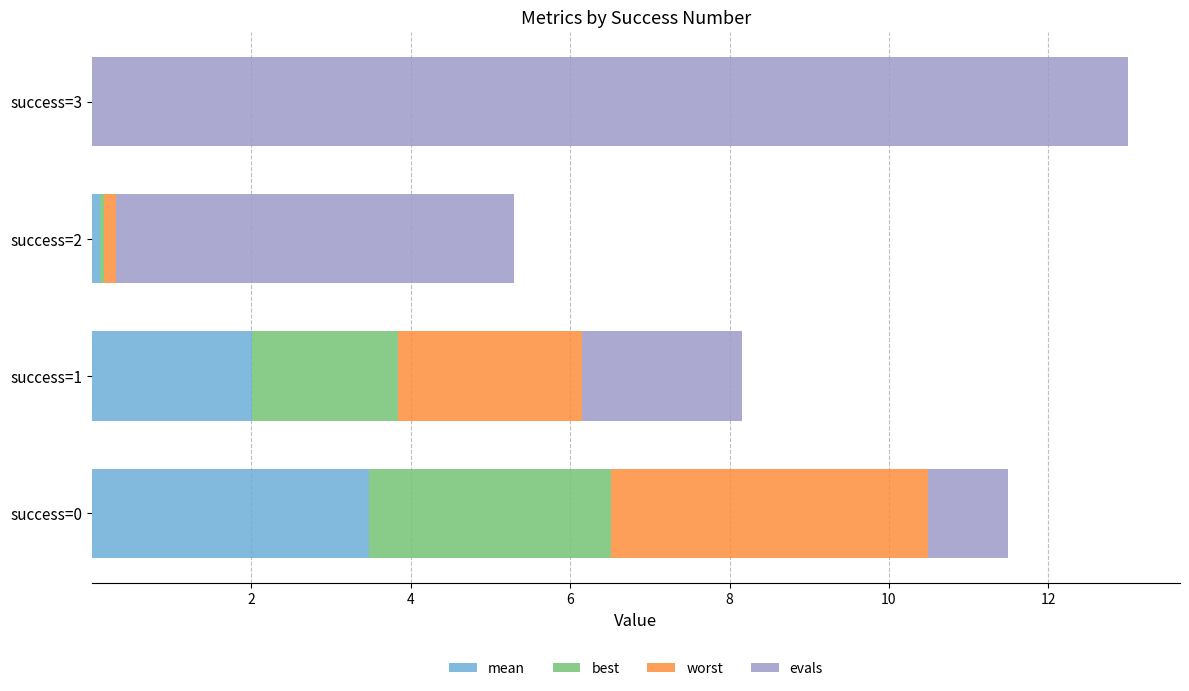

How many data points does each series have?

4